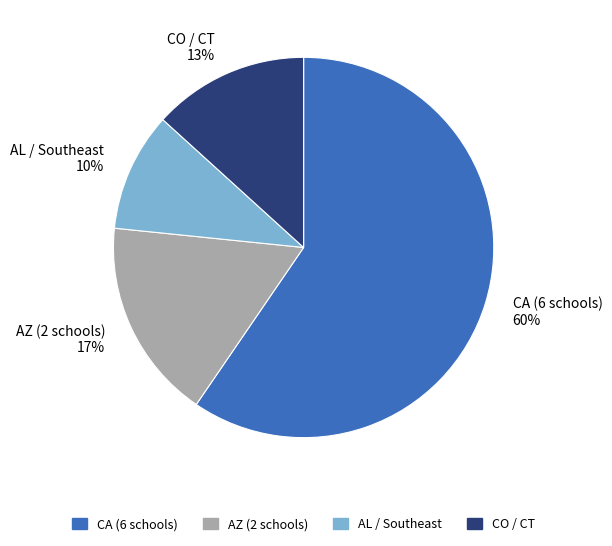

Combined, do AZ (2 schools) 17% and CO / CT 13% account for over 50%?

No